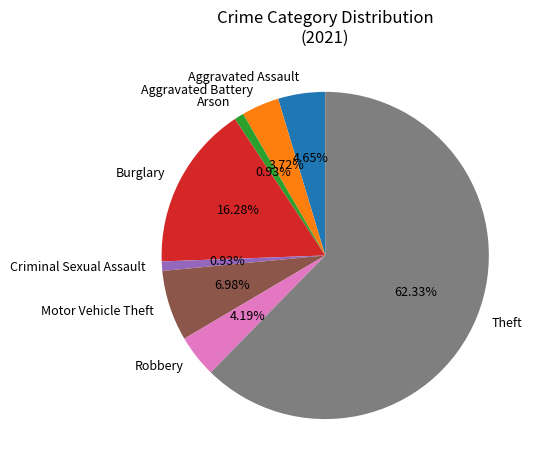

What is the ratio of the value at Aggravated Assault to the value at Motor Vehicle Theft?

0.7